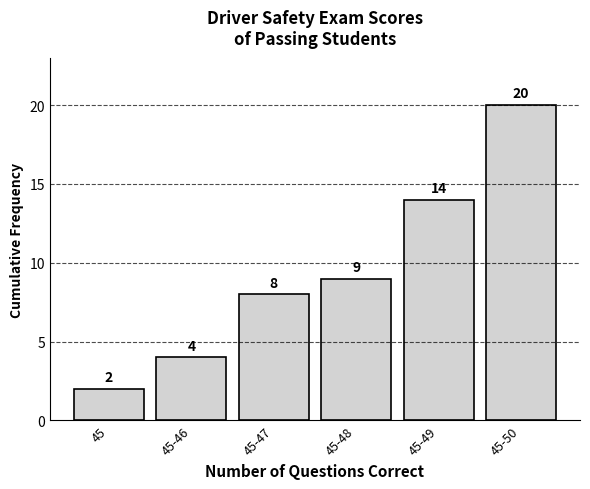

Reading right to left, transcribe all the data shown in this chart.

20	14	9	8	4	2